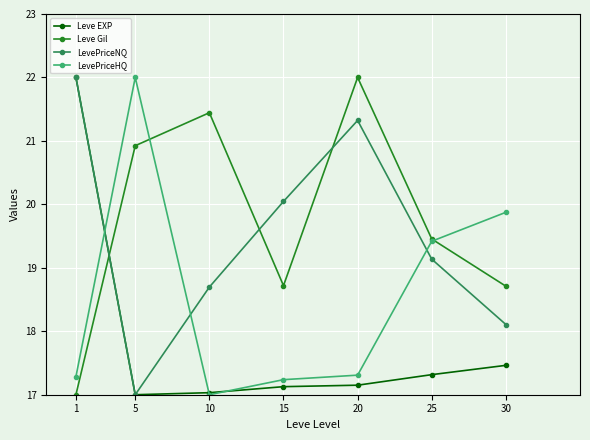

What is the value of the Leve Gil point at the 2nd from the left?

20.9